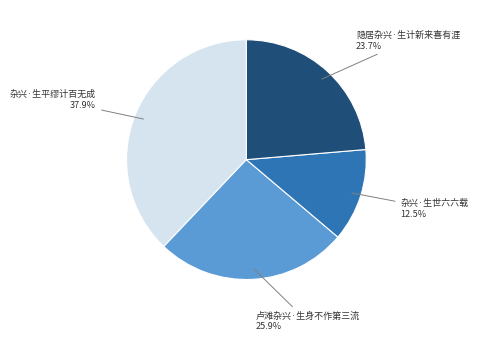

Does any single category account for the majority?

No